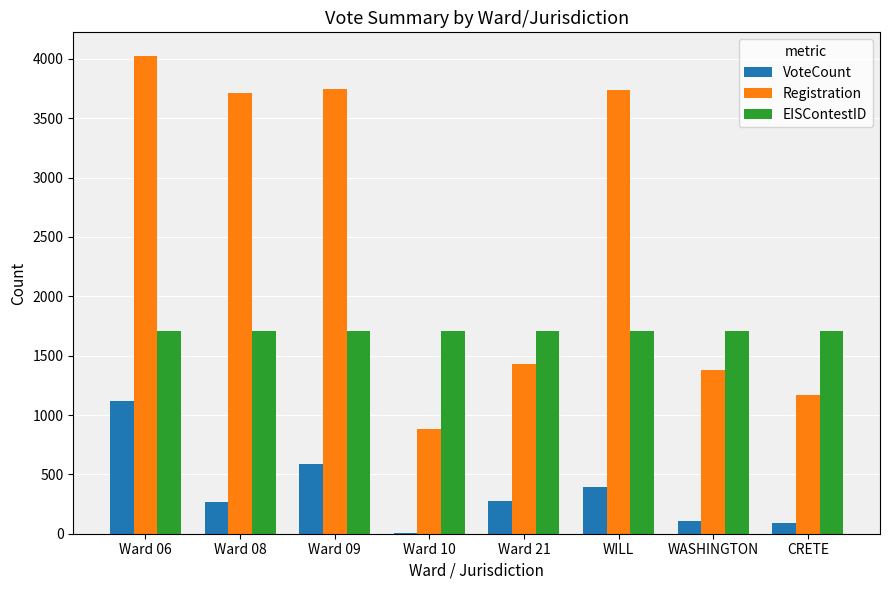

Which label corresponds to the largest value in the chart?

Ward 06